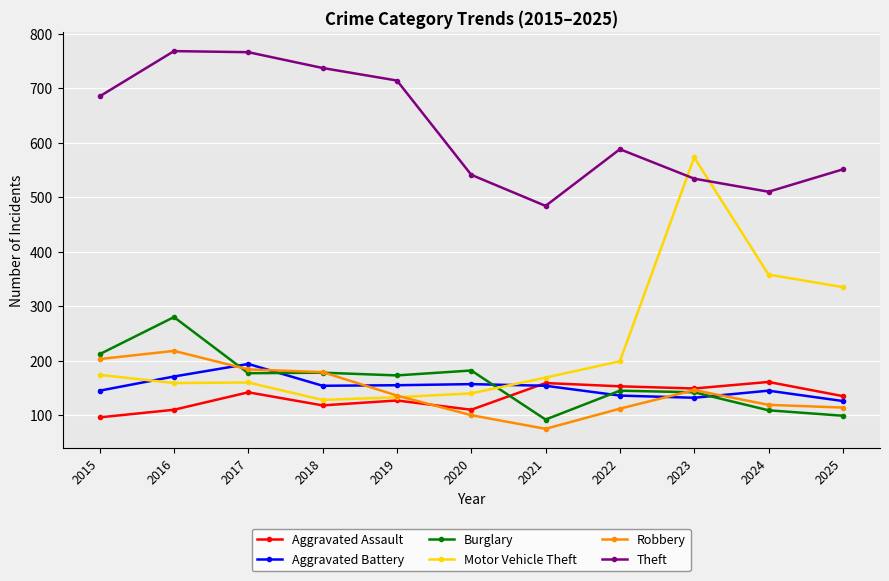

What is the total value across all series at 2023?

1676